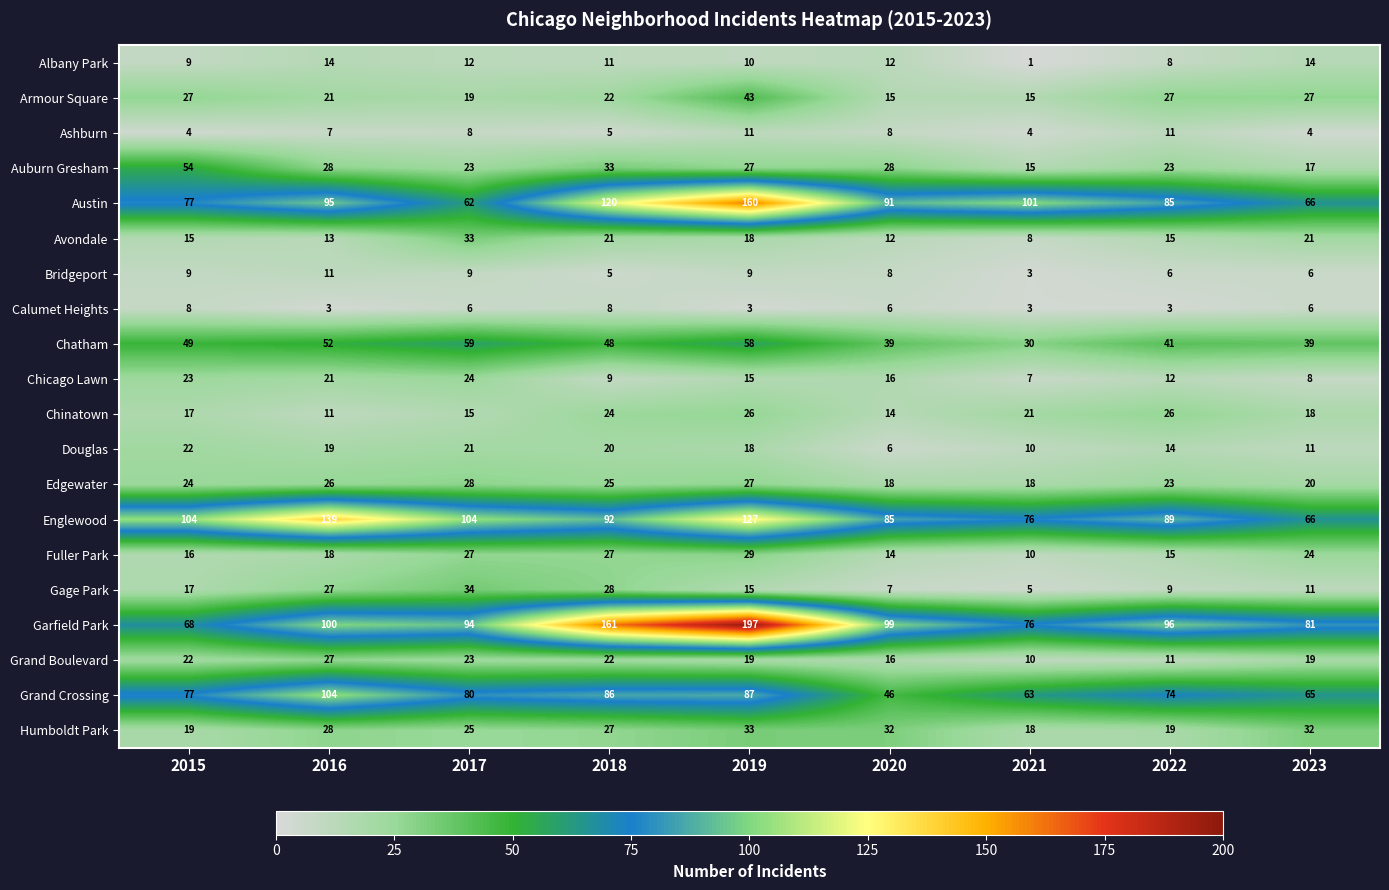

Between 2019 and 2021, which series saw the biggest shift?

Garfield Park